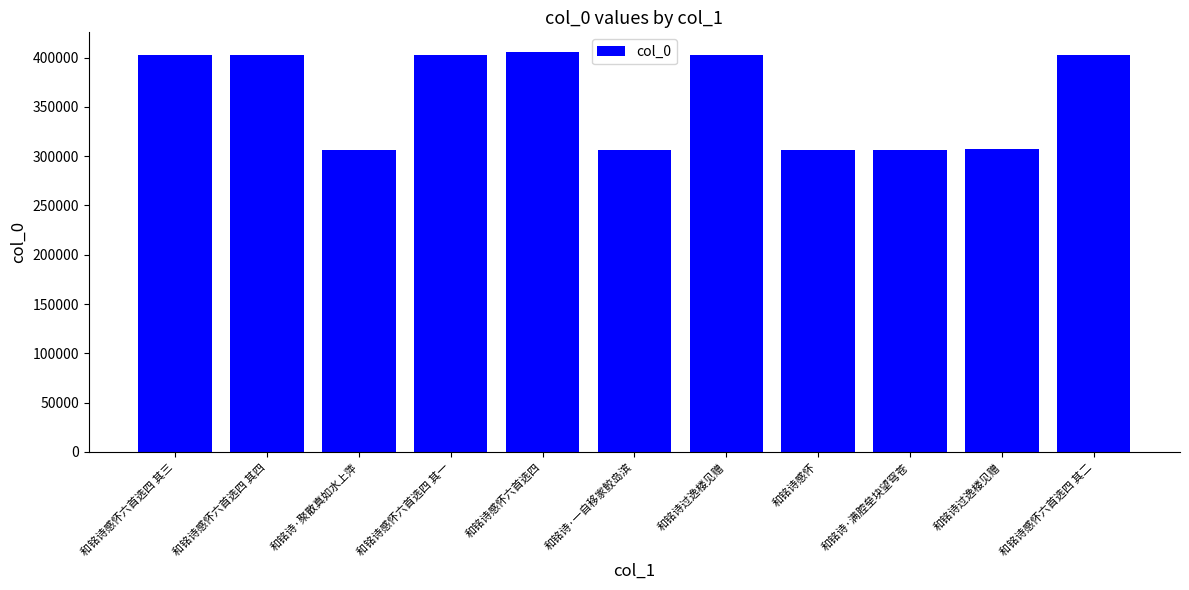

What is the label of the 8th bar from the right?

和铭诗感怀六首选四 其一